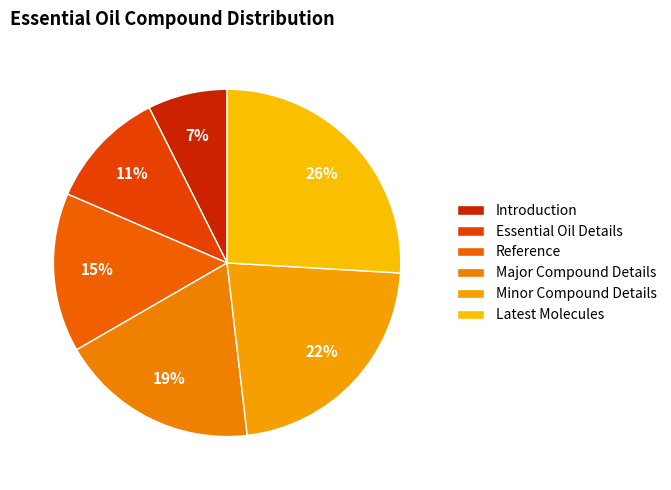

The Minor Compound Details slice represents 22% of the pie. True or false?

True